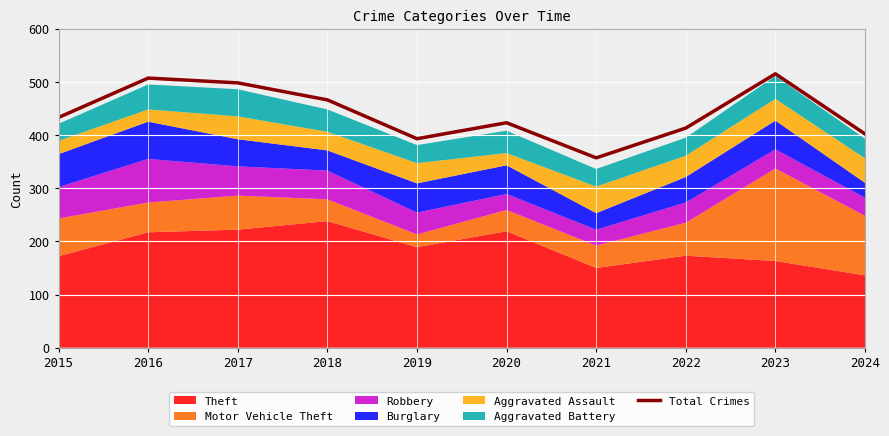

What is the change in value from 2015 to 2018?

+33